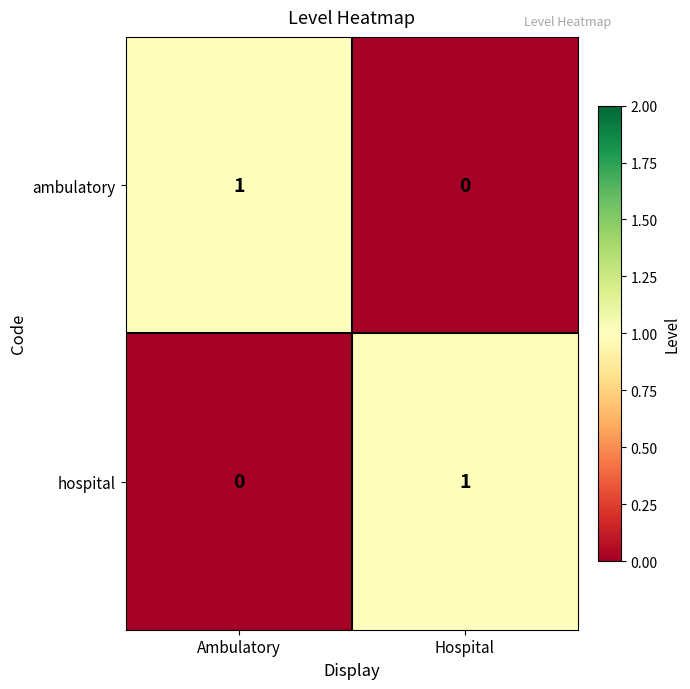

Where is hospital nearest to the value 0?

Ambulatory